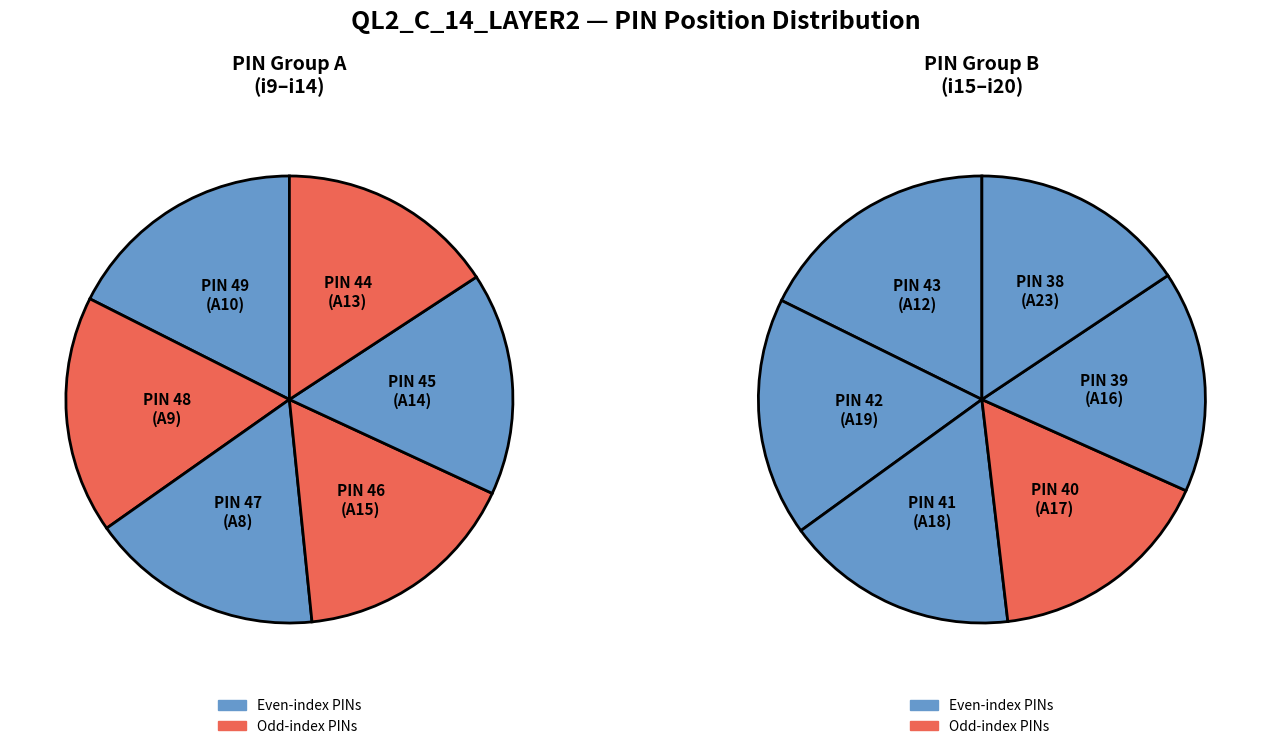

Count the number of slices in the pie.

12